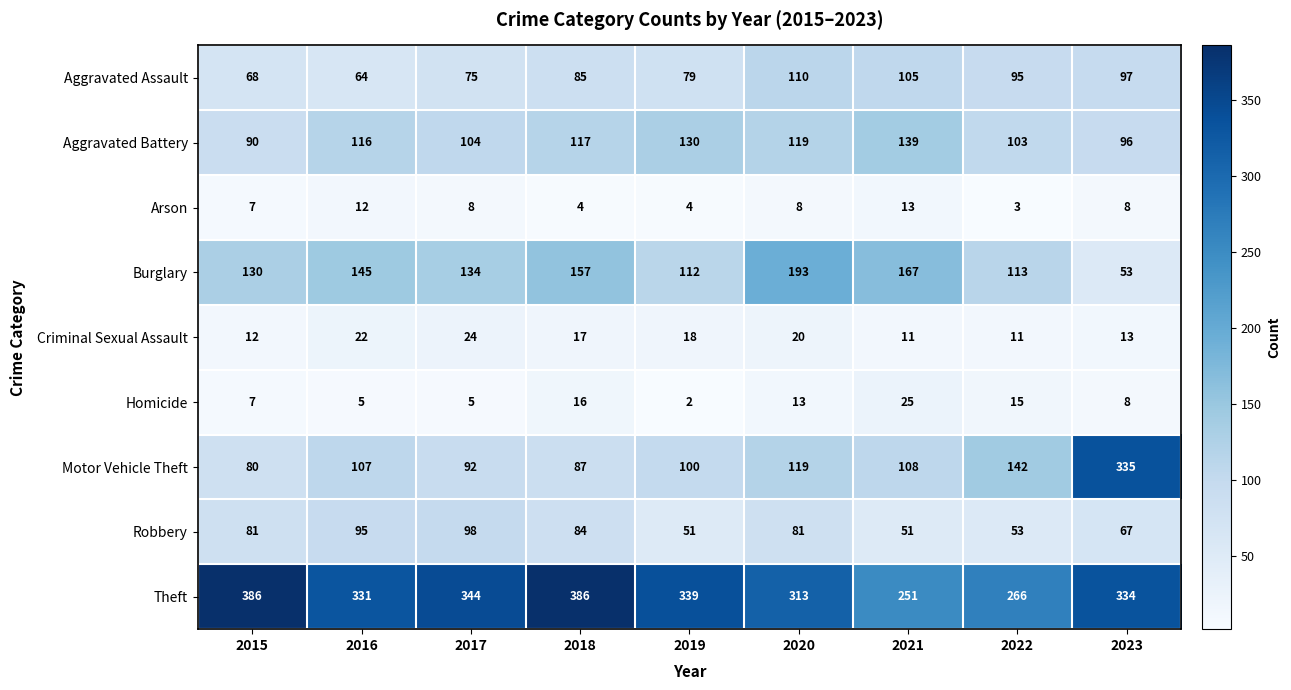

What is the total value across all series at 2020?

976